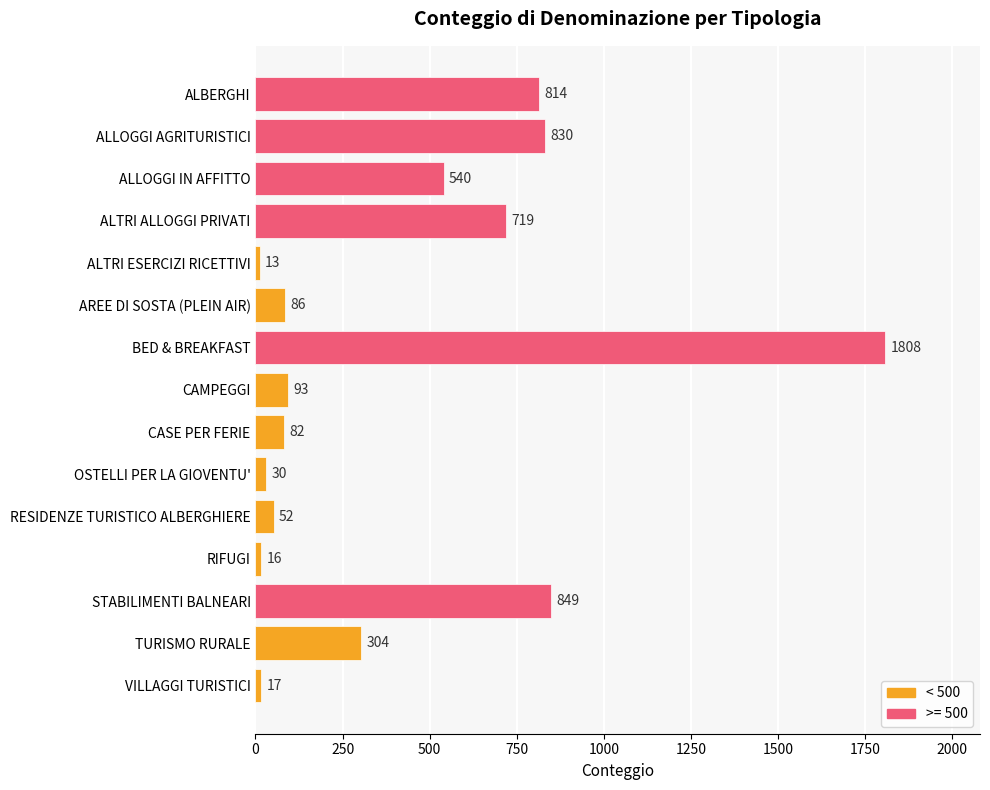

Rank the categories by value from lowest to highest.

ALTRI ESERCIZI RICETTIVI, RIFUGI, VILLAGGI TURISTICI, OSTELLI PER LA GIOVENTU', RESIDENZE TURISTICO ALBERGHIERE, CASE PER FERIE, AREE DI SOSTA (PLEIN AIR), CAMPEGGI, TURISMO RURALE, ALLOGGI IN AFFITTO, ALTRI ALLOGGI PRIVATI, ALBERGHI, ALLOGGI AGRITURISTICI, STABILIMENTI BALNEARI, BED & BREAKFAST